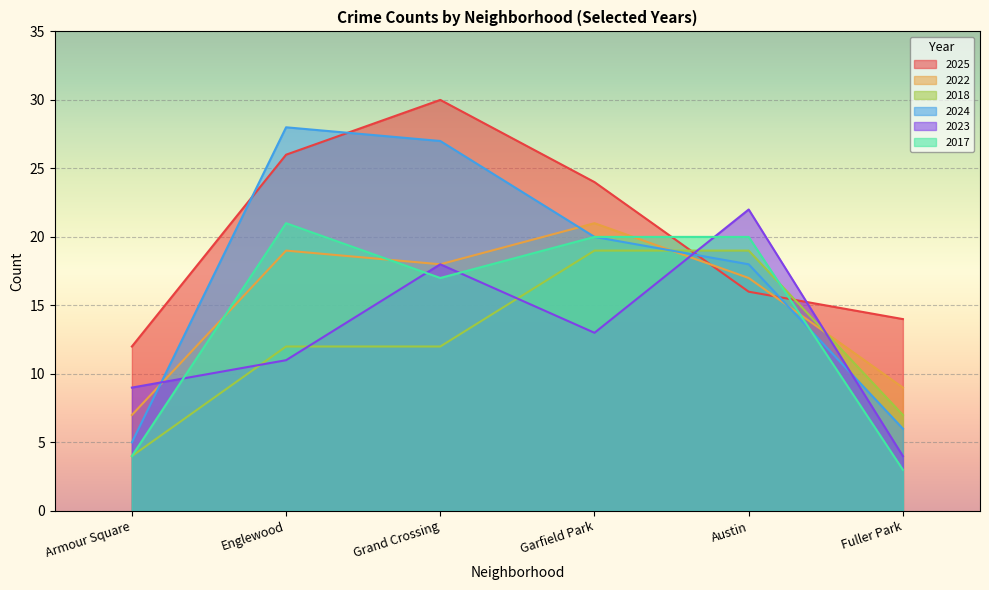

Which series has the largest range (max minus min)?

2024